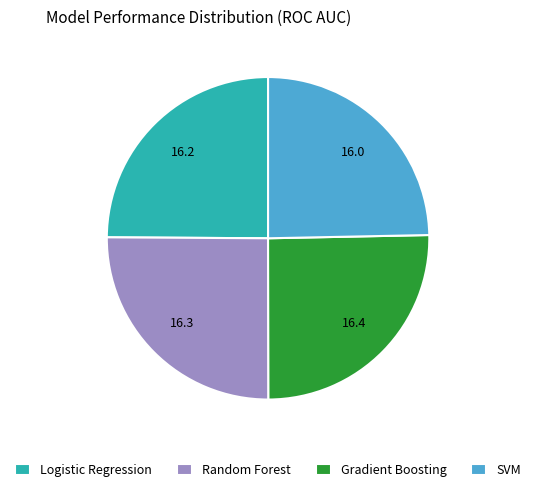

Does Logistic Regression represent more than half of the total?

No